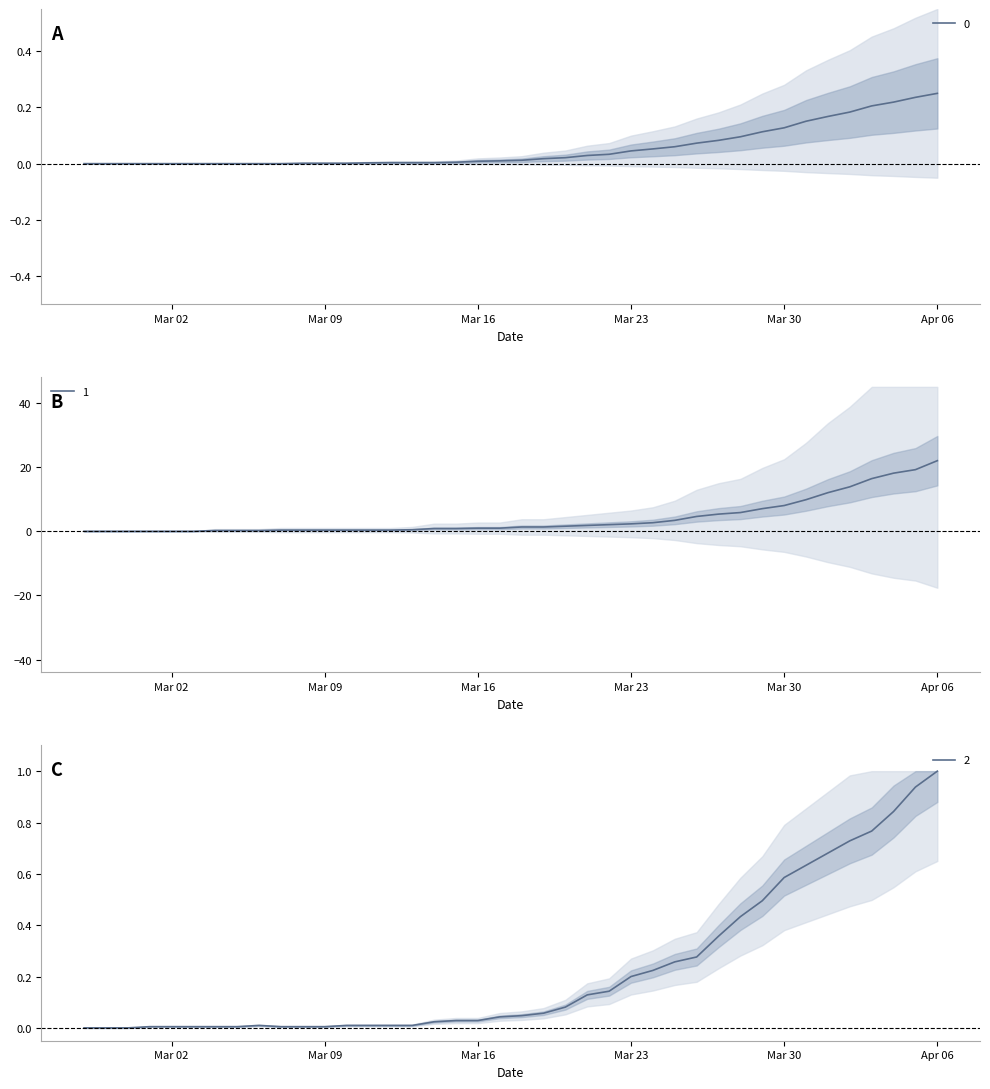

Does the chart display data point markers on the line(s)?

No